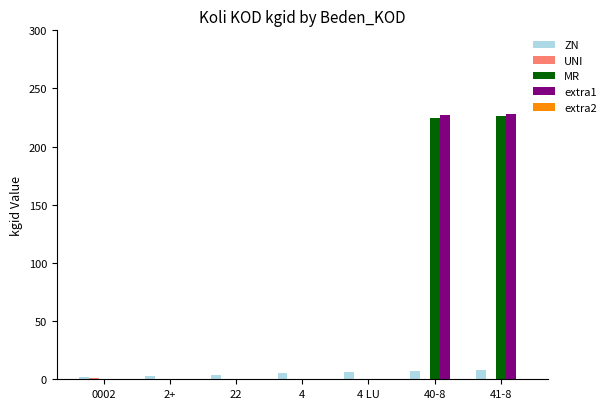

What is the maximum value shown in the chart?

228